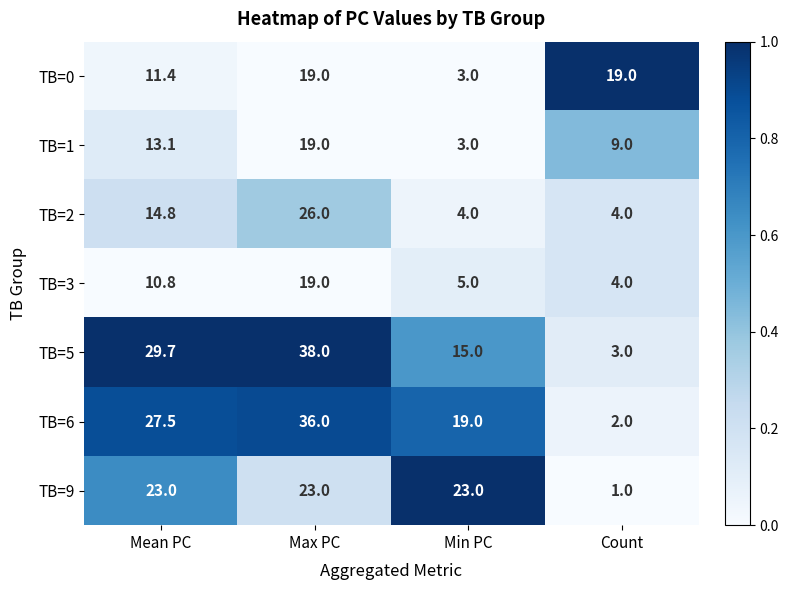

Which series has the largest range (max minus min)?

TB=5